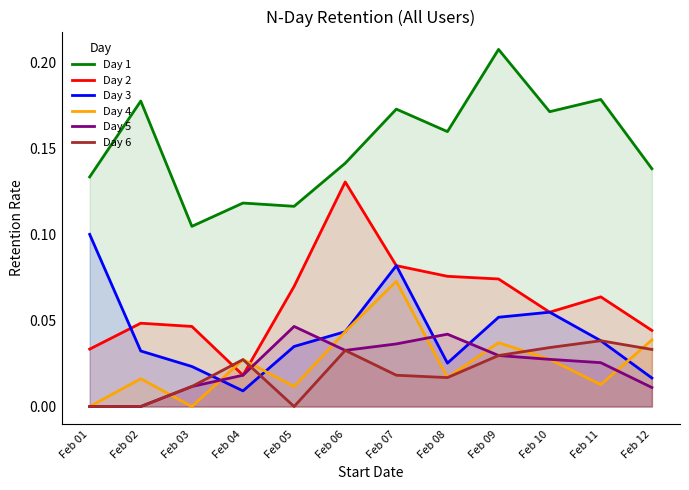

The value of Day 1 at Feb 09 is 0.1. True or false?

False